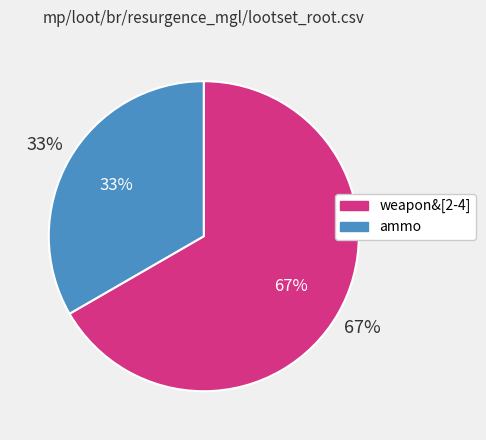

How much of the chart is everything except ammo?

66.7%